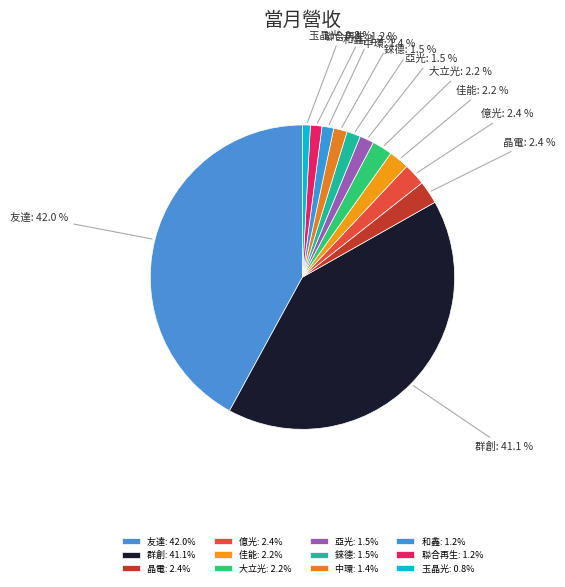

How many segments does this pie chart have?

12